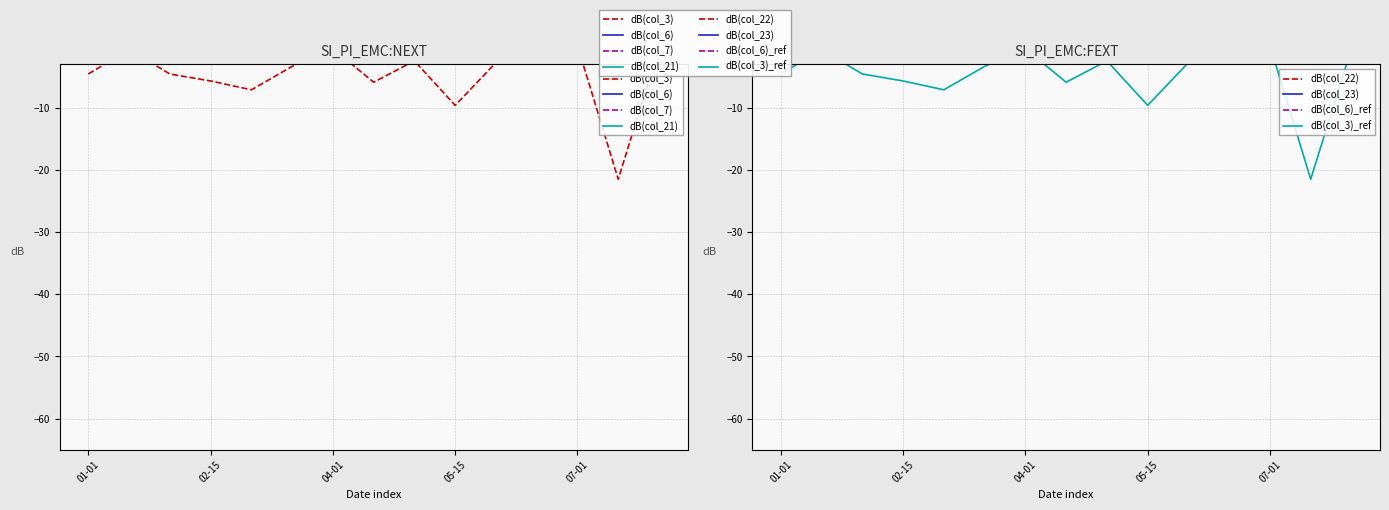

True or false: col_22 and col_6 cross at least once.

False